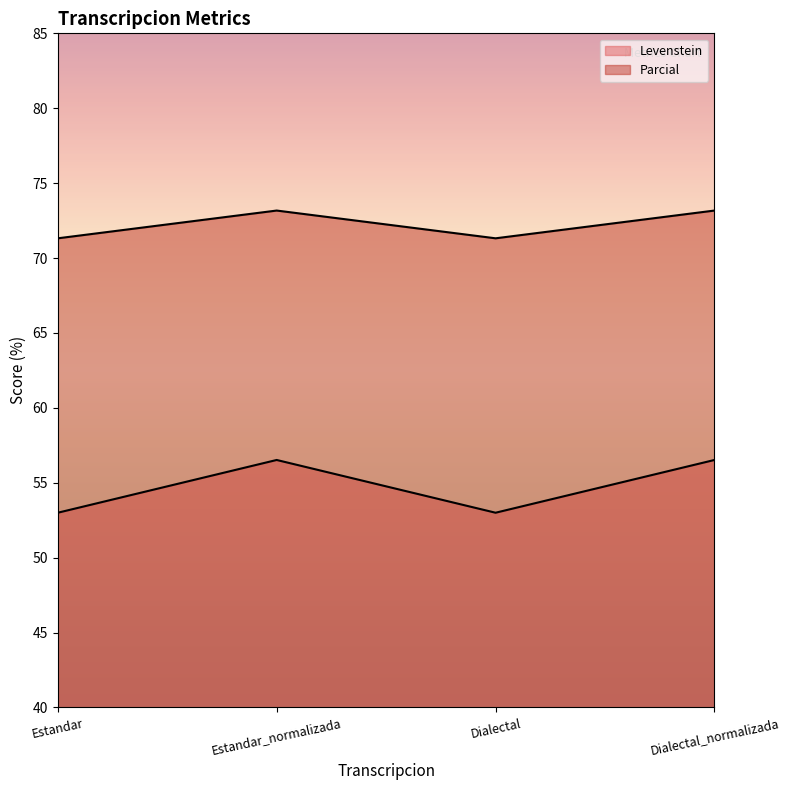

What is the value of the Parcial point at the 4th from the left?

73.2